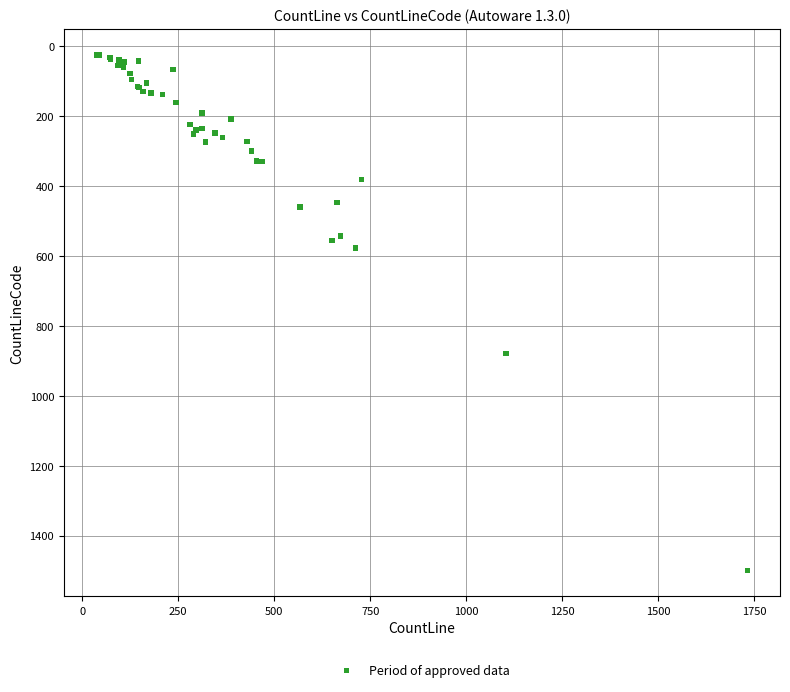

What Y value in the scatter plot is closest to 761?

878